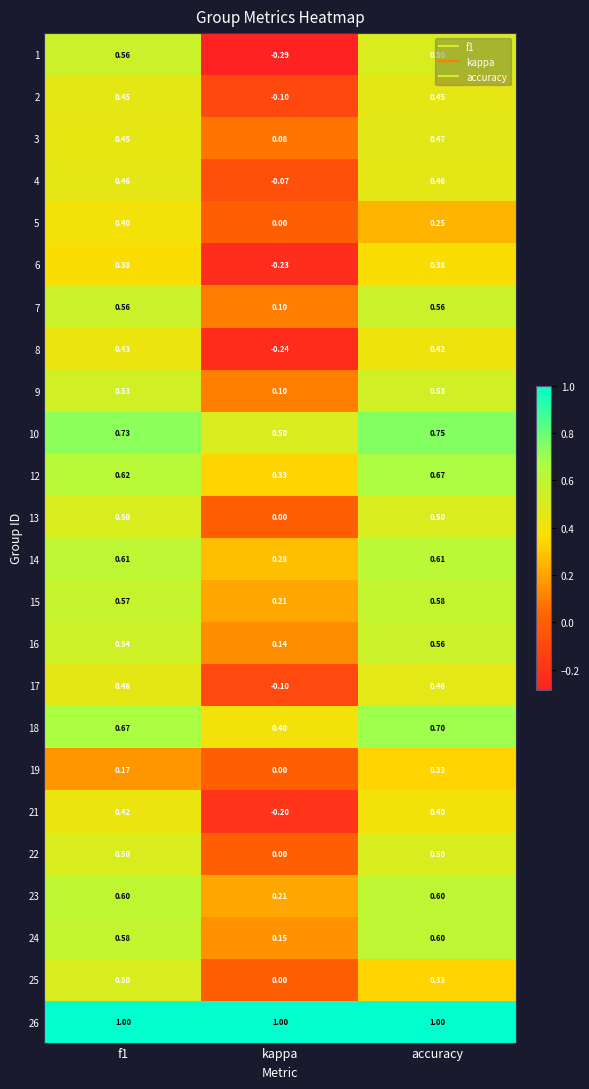

Which category has the lowest value in the 6 series?

kappa